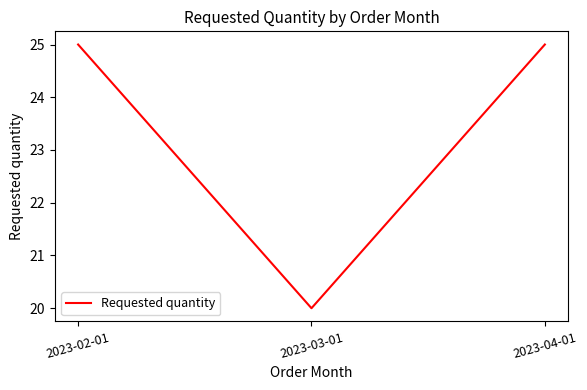

Does the chart have visible grid lines?

No